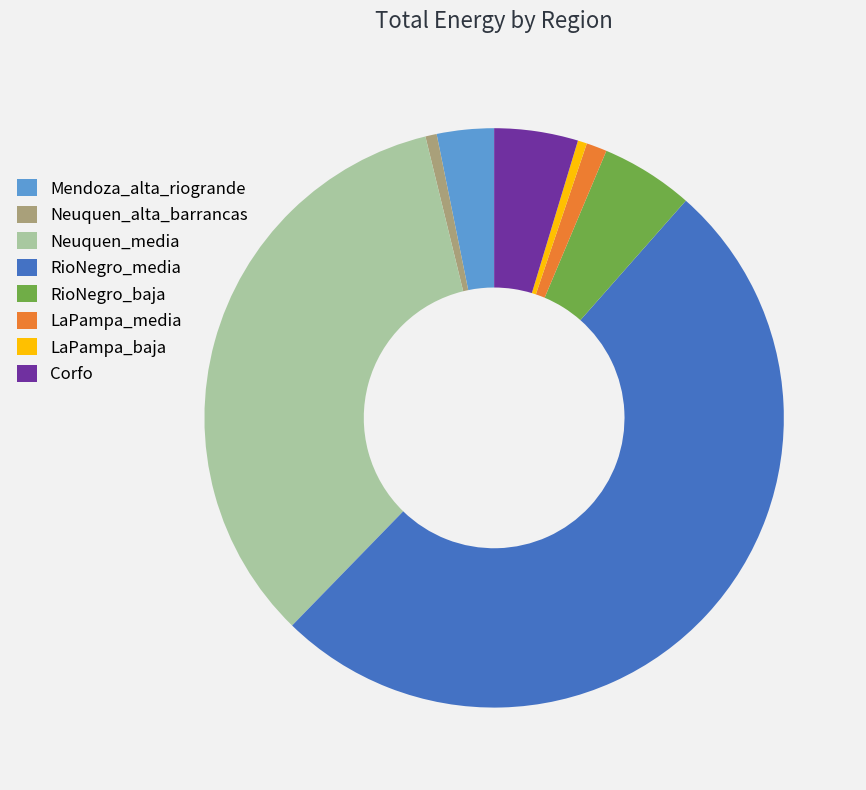

True or false: RioNegro_baja accounts for 11% of the total.

False